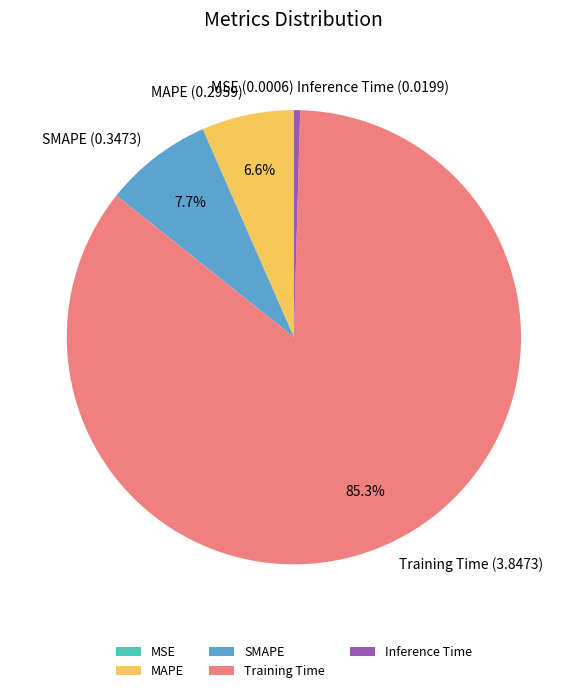

What percentage is NOT represented by SMAPE?

92.3%